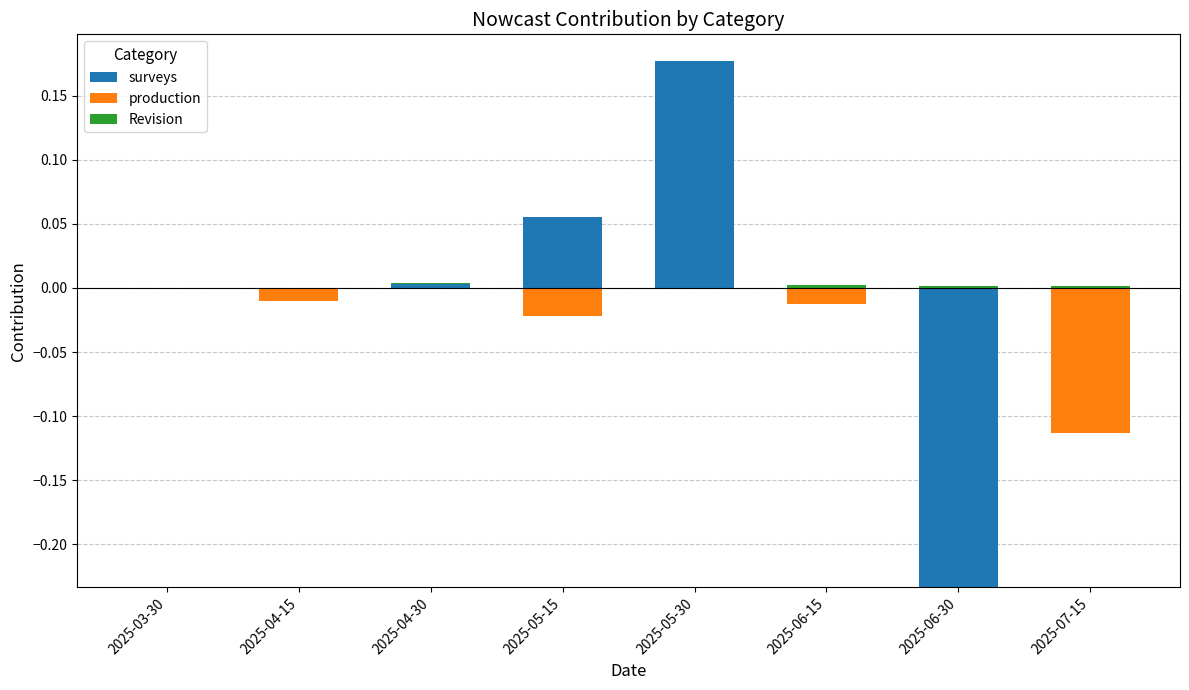

How many categories are shown in the chart?

8